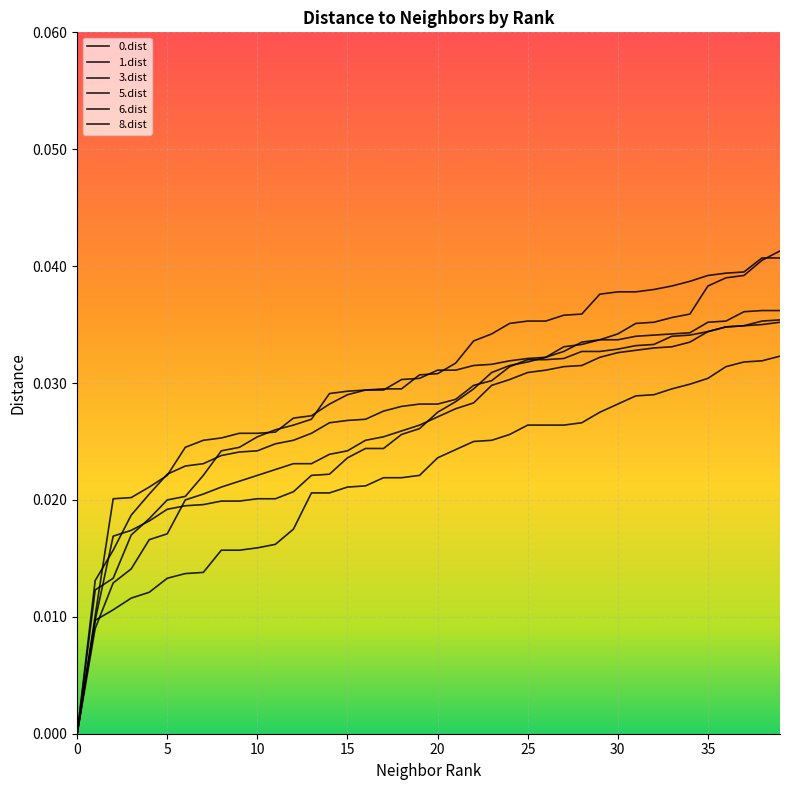

How many values in the 3.dist series exceed 0?

39